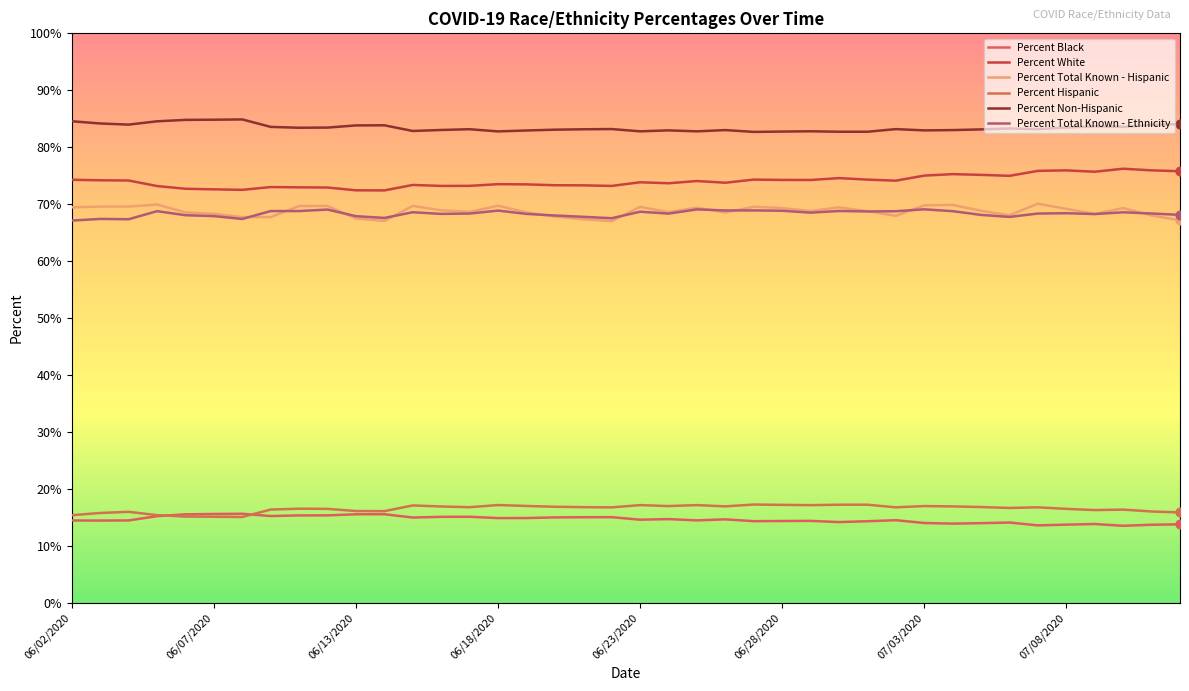

What are all the series names shown in the legend?

Percent Black, Percent White, Percent Total Known - Hispanic, Percent Hispanic, Percent Non-Hispanic, Percent Total Known - Ethnicity